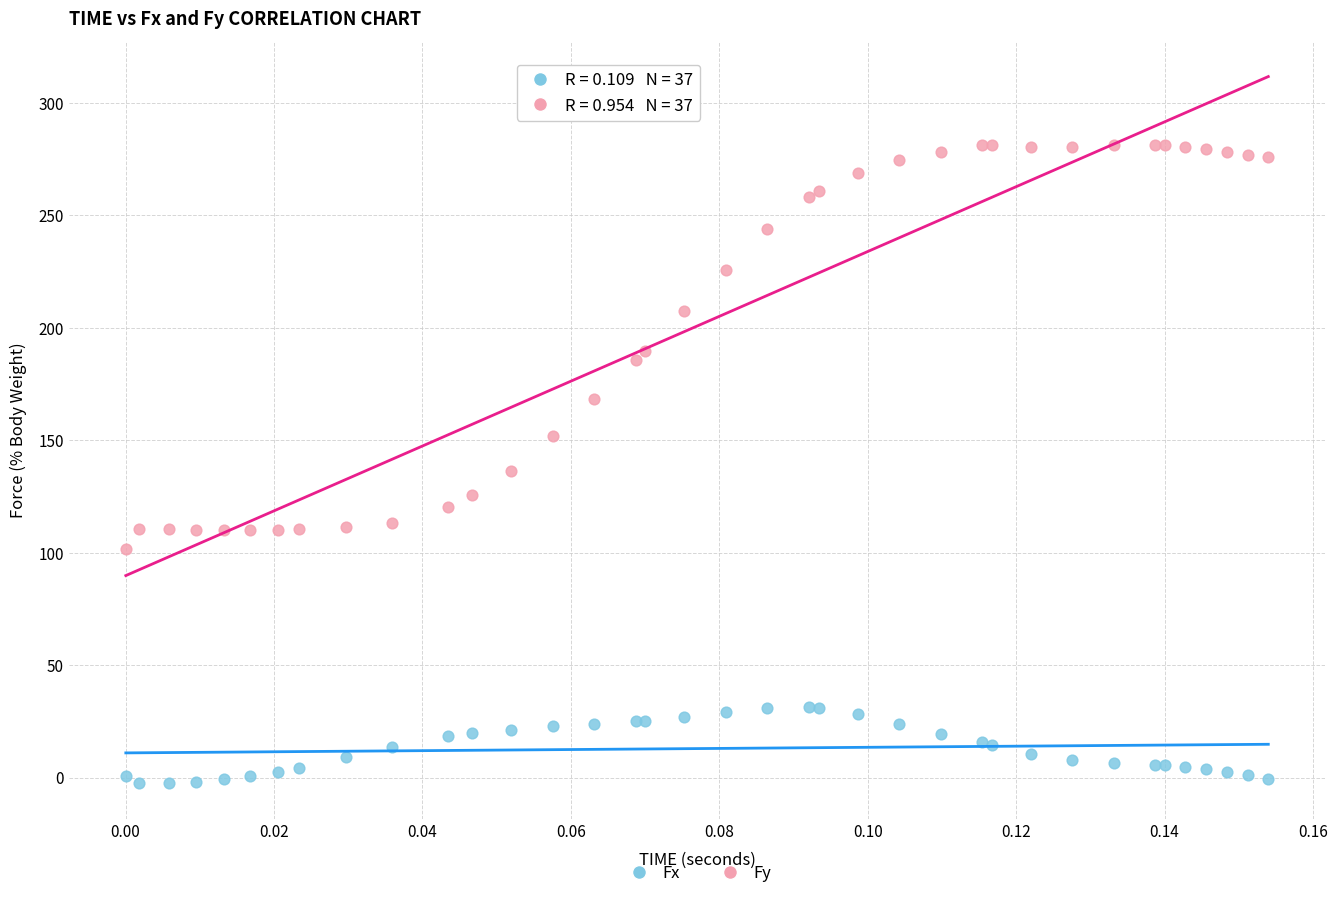

What are all the series names shown in the legend?

Fx, Fy